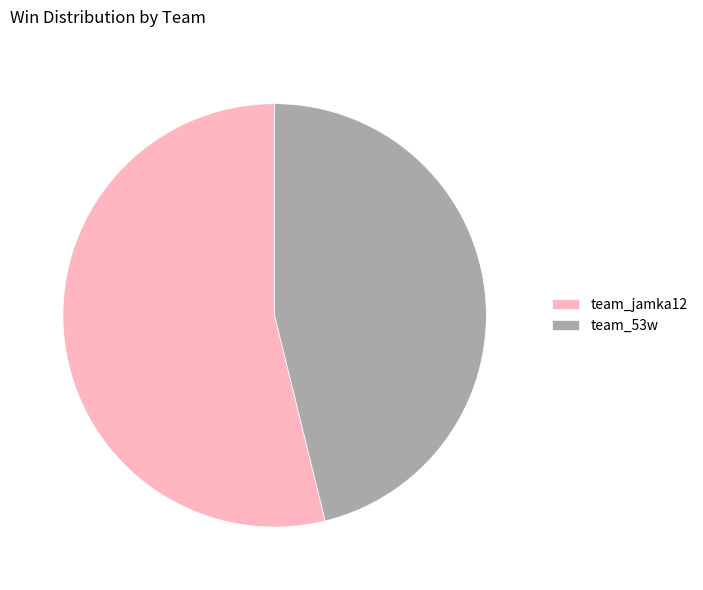

Combined, do team_53w and team_jamka12 account for over 50%?

Yes